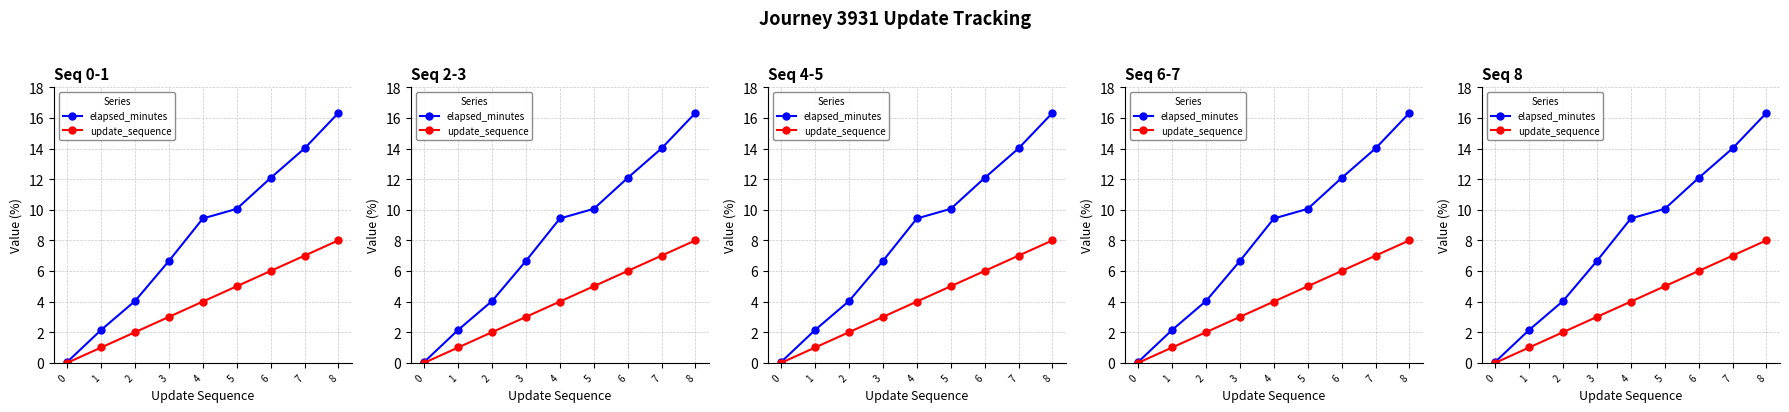

What is the value of the update_sequence point at the 3rd from the left?

2.0